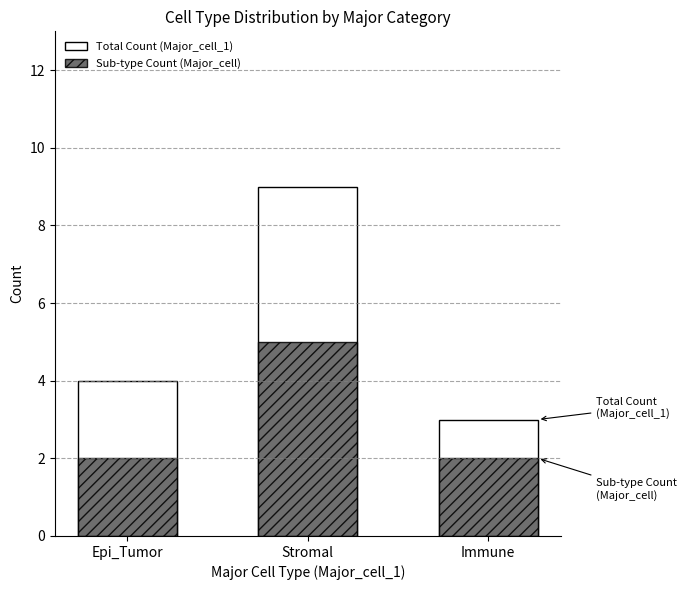

How many bars are there in each group?

2